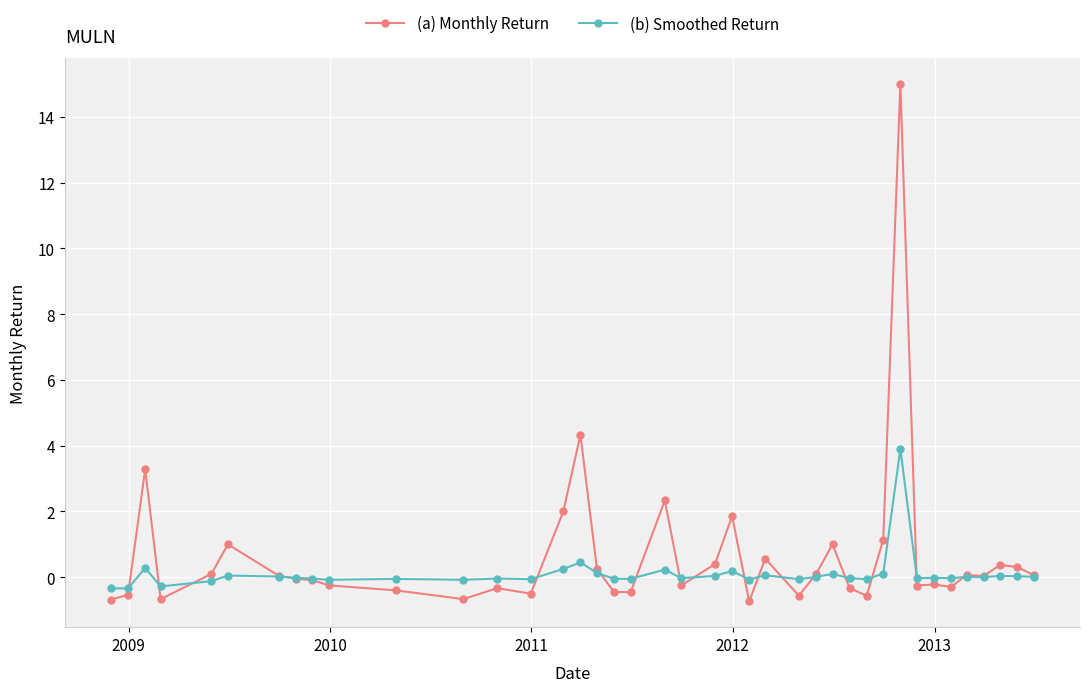

What is the smallest value displayed?

-0.7